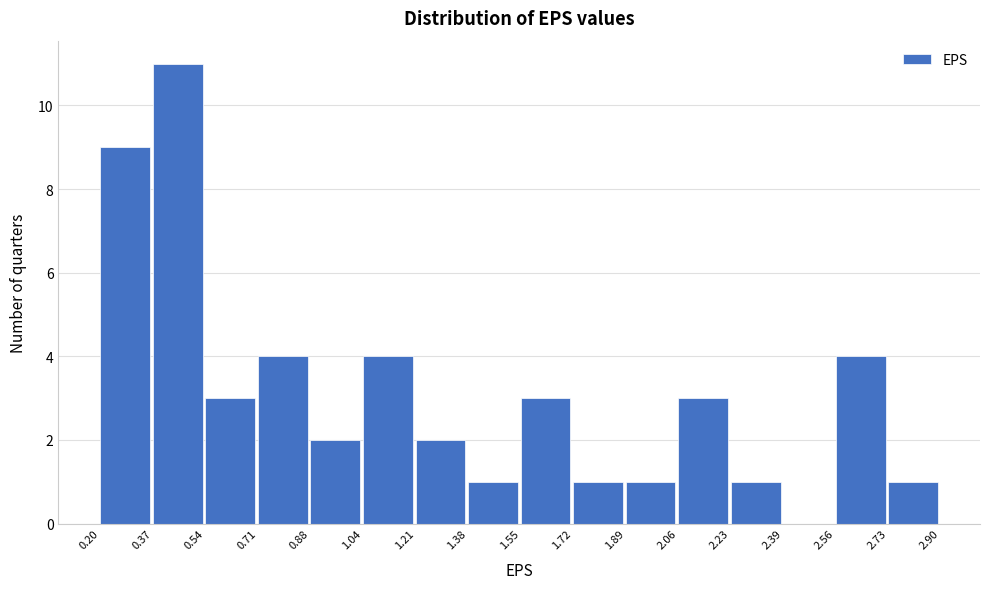

Over which range of the x-axis is the bar tallest?

0.37 to 0.54